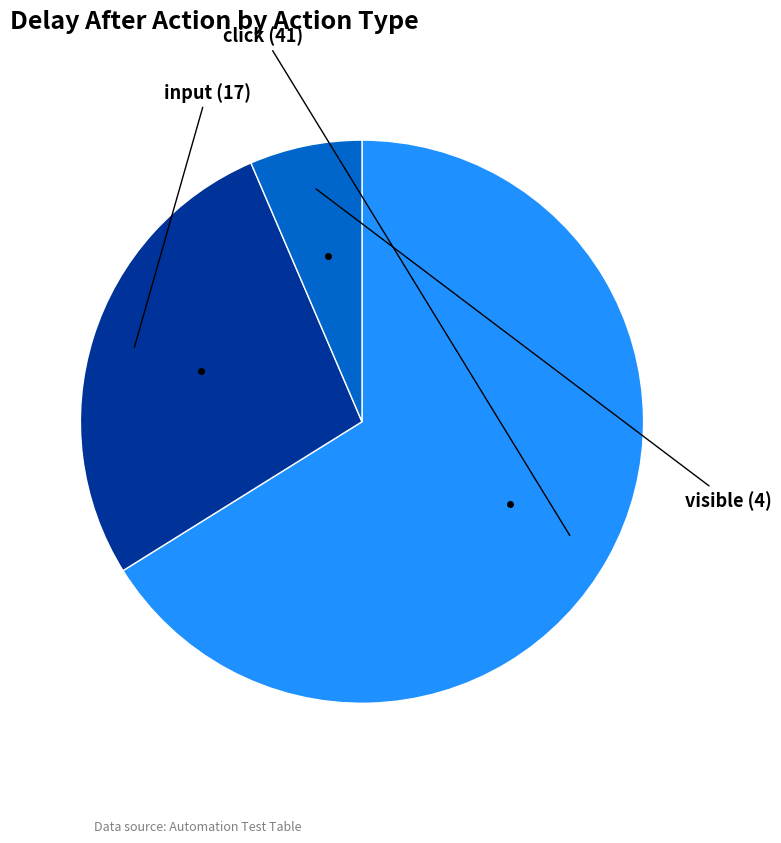

Is there any slice that represents more than half of the pie?

Yes